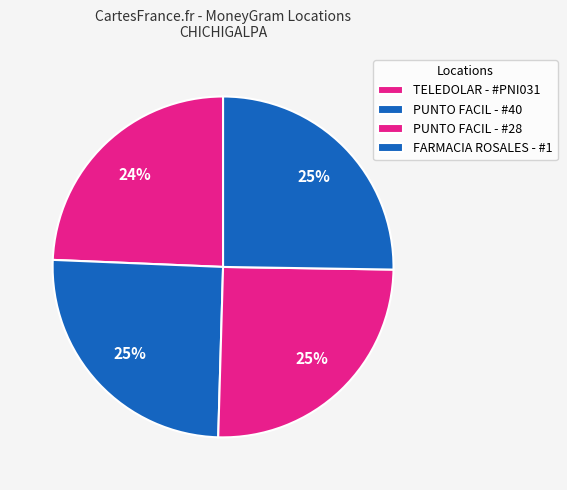

Is there any slice that represents more than half of the pie?

No